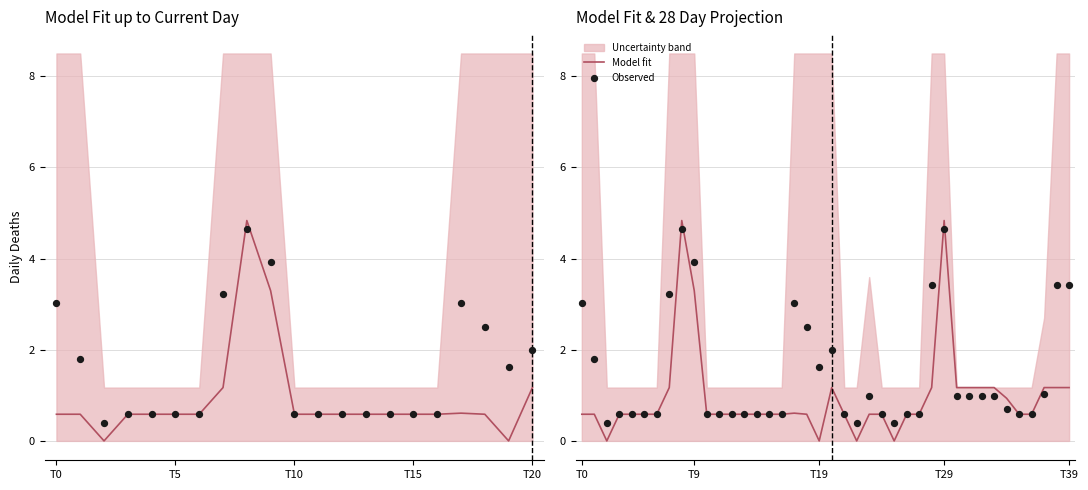

What is the total value across all series at 12?

1.2